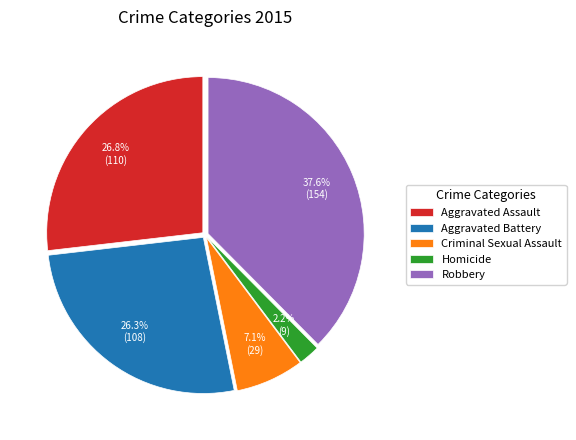

How many segments does this pie chart have?

5